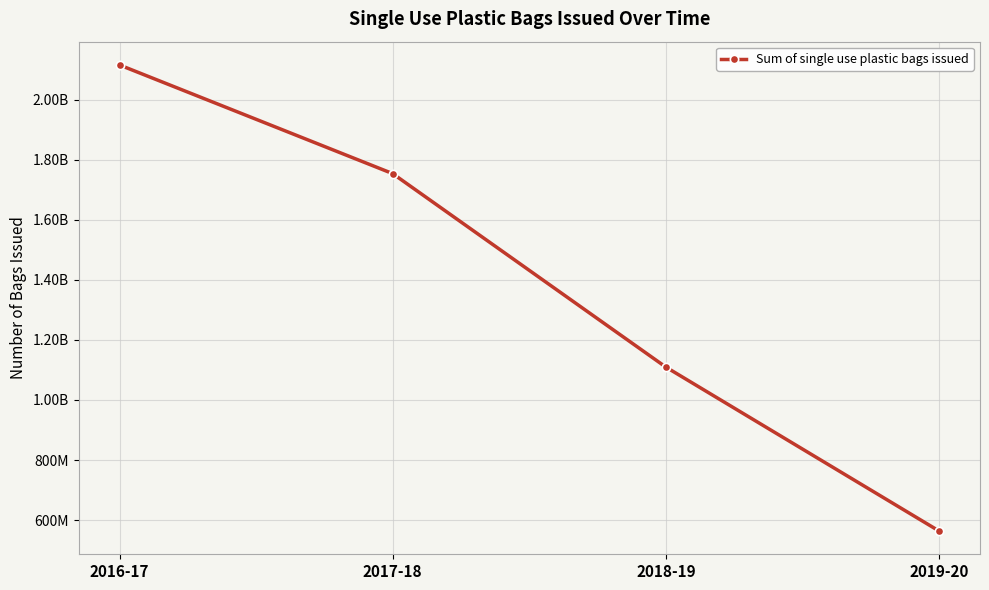

What is the smallest value displayed?

563646156.0